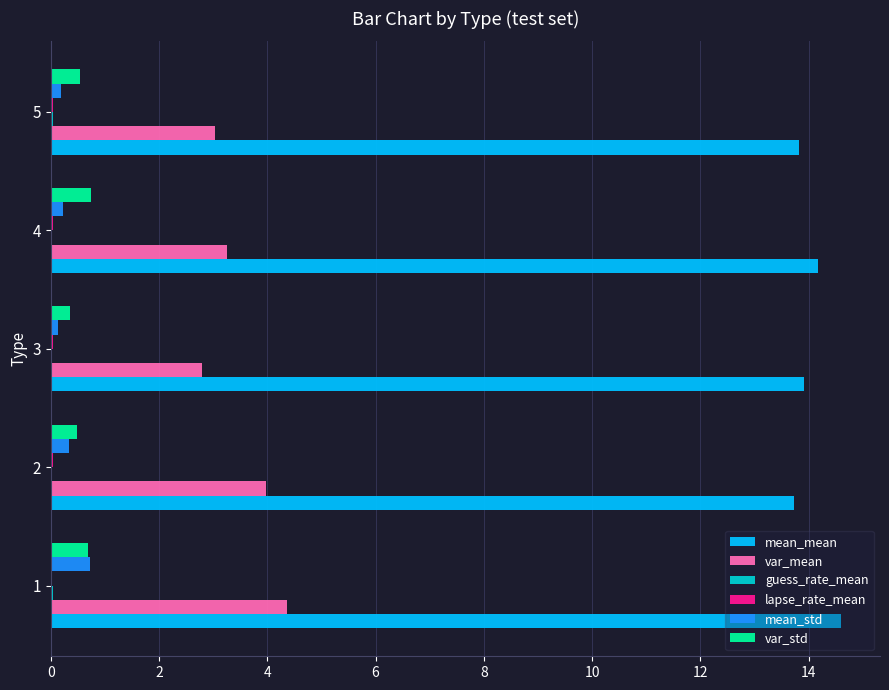

Which series changed the most between 1 and 5?

var_mean